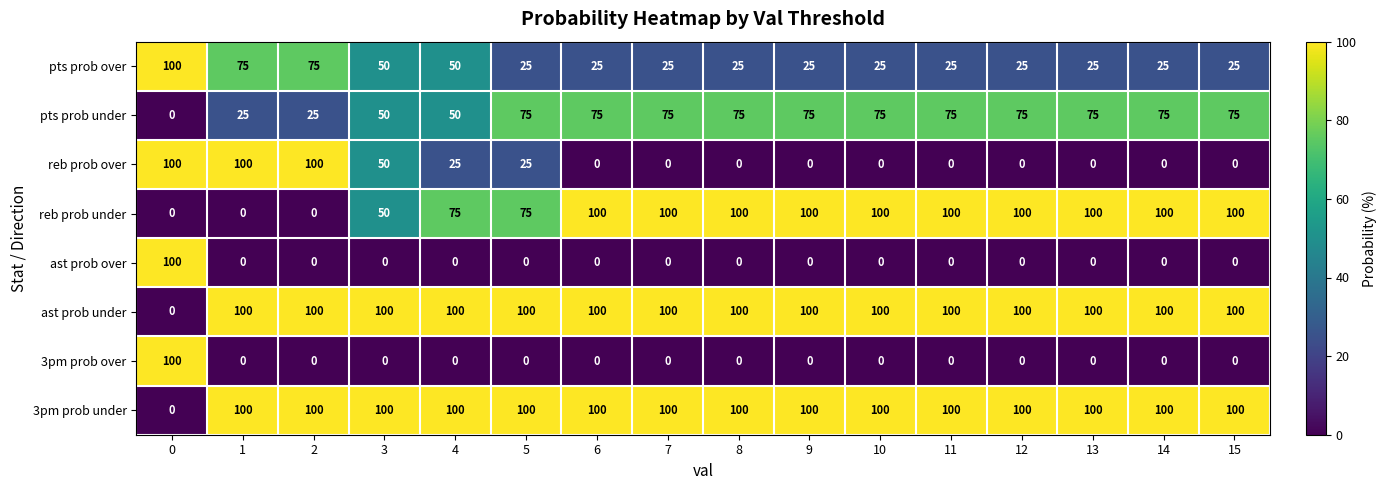

At how many categories does at least one series exceed 10?

16